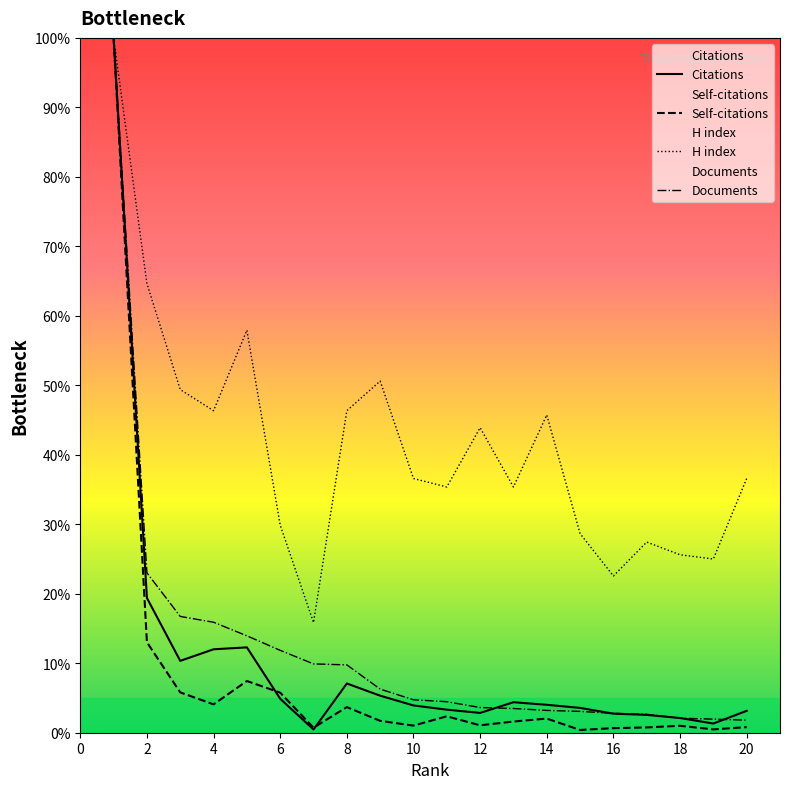

True or false: Self-citations and Citations cross at least once.

True